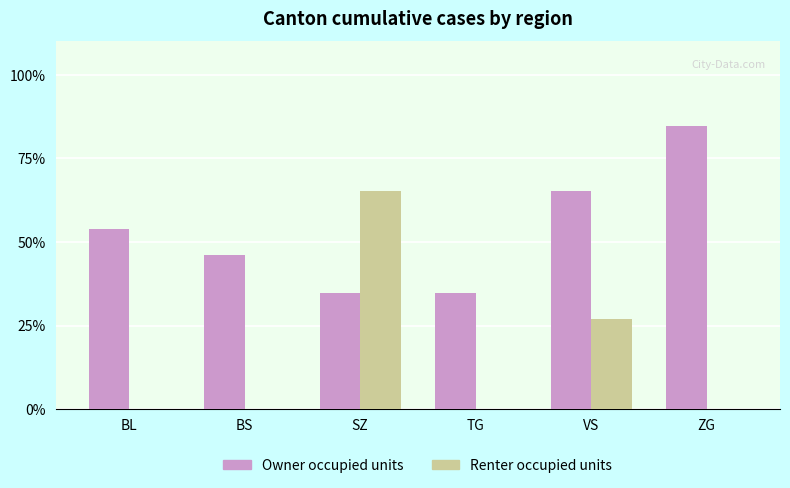

What is the sum of all Renter occupied units values?

92.3